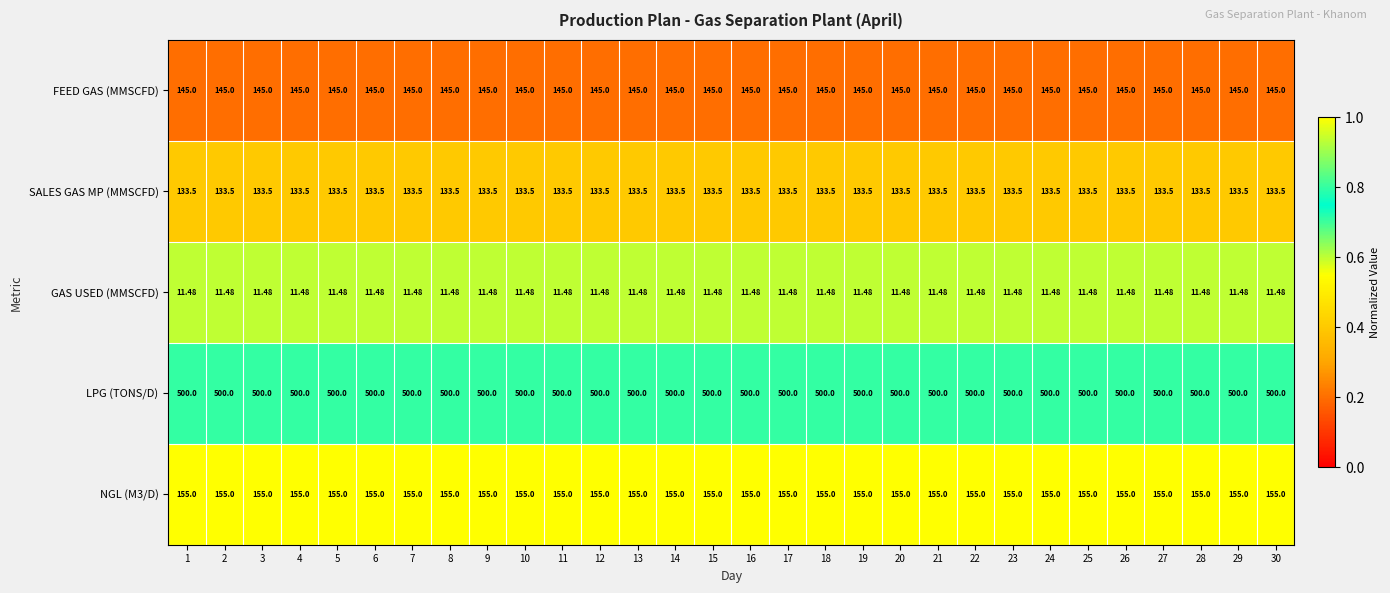

Is the value of NGL (M3/D) at 30 greater than the value of SALES GAS MP (MMSCFD) at 14?

Yes